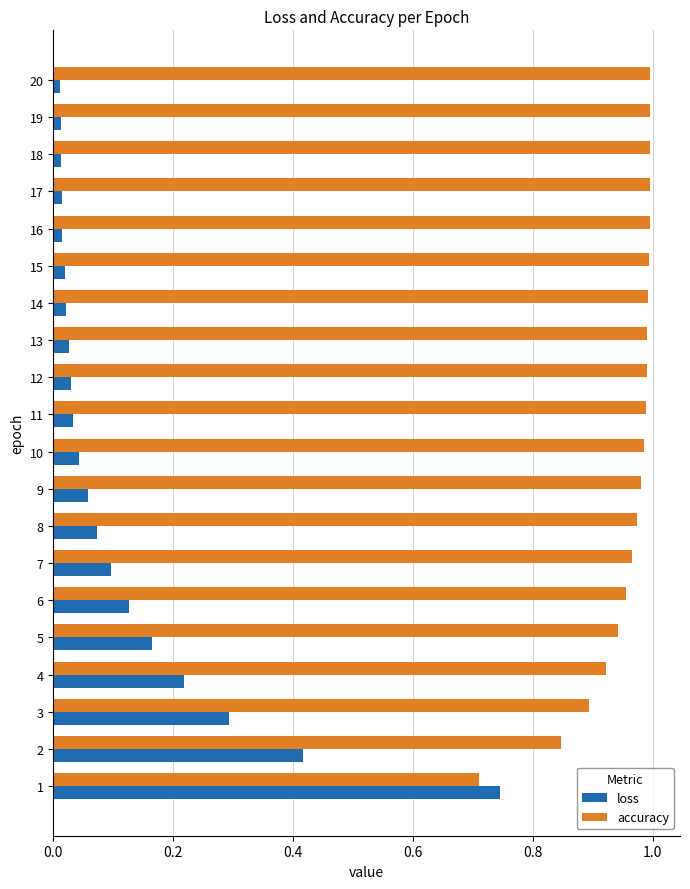

What is the sum of all accuracy values?

19.1